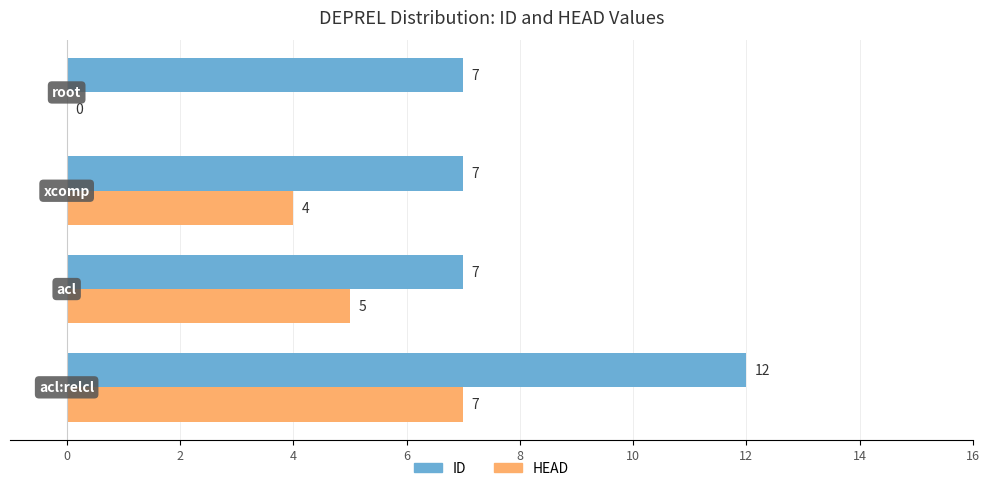

How many HEAD values are between 4 and 7?

3